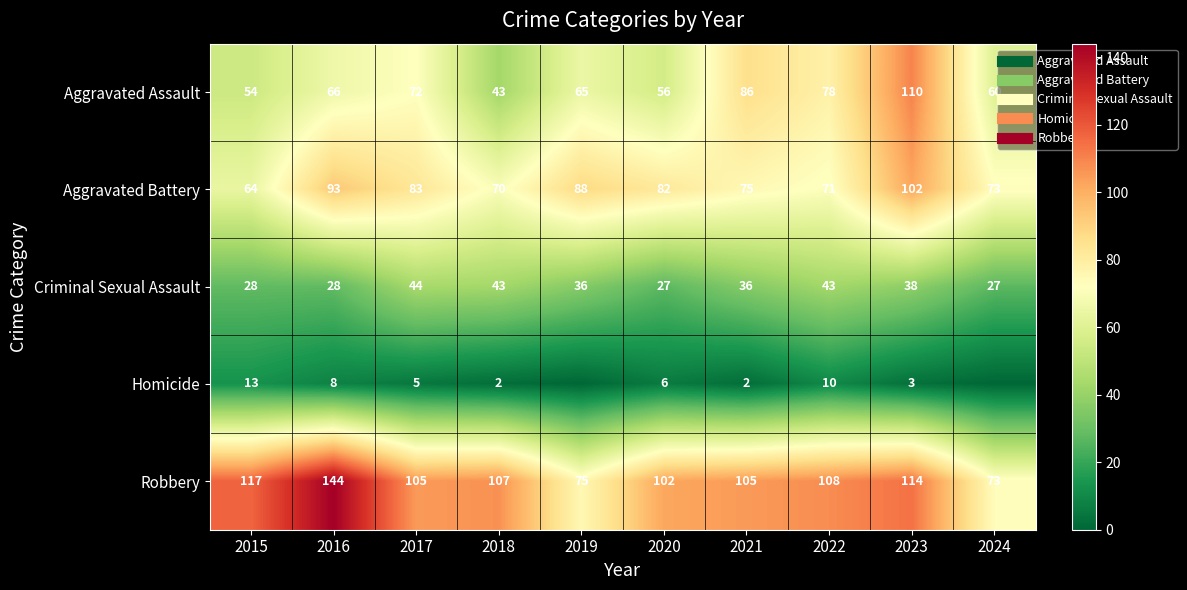

What is the maximum value shown in the chart?

144